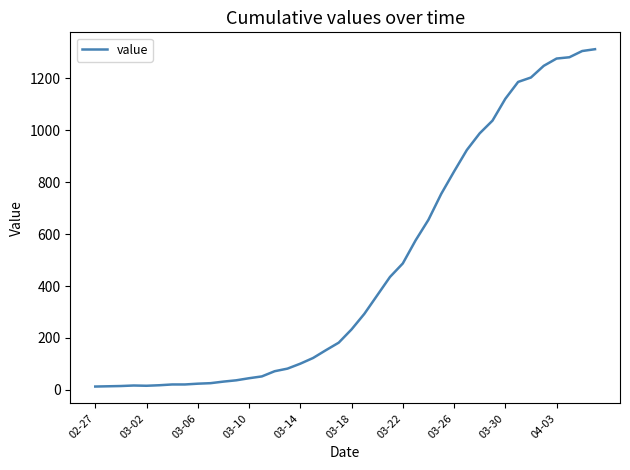

What is the difference between the maximum and minimum values?

1299